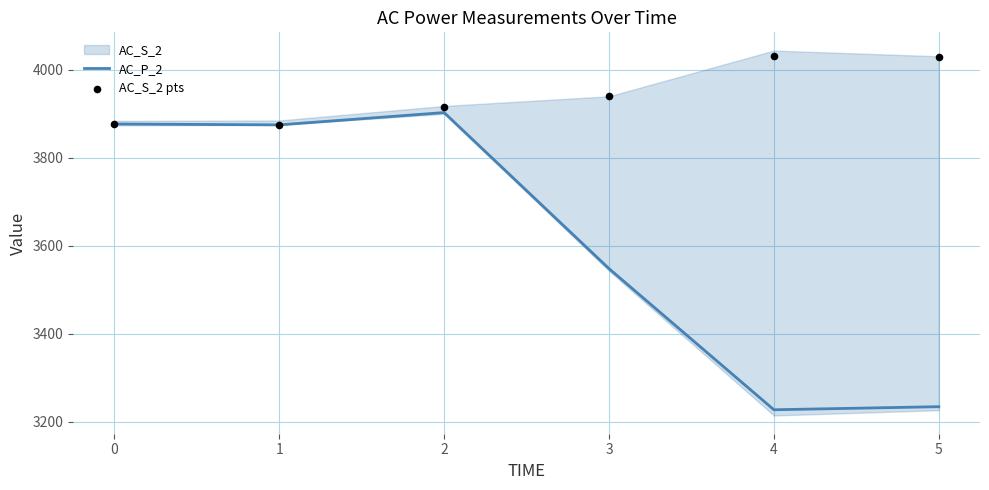

What is the minimum value for AC_P_2?

3227